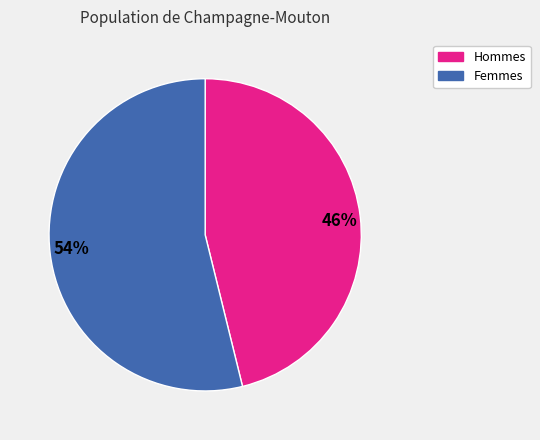

Which has a higher value, Hommes or Femmes?

Femmes